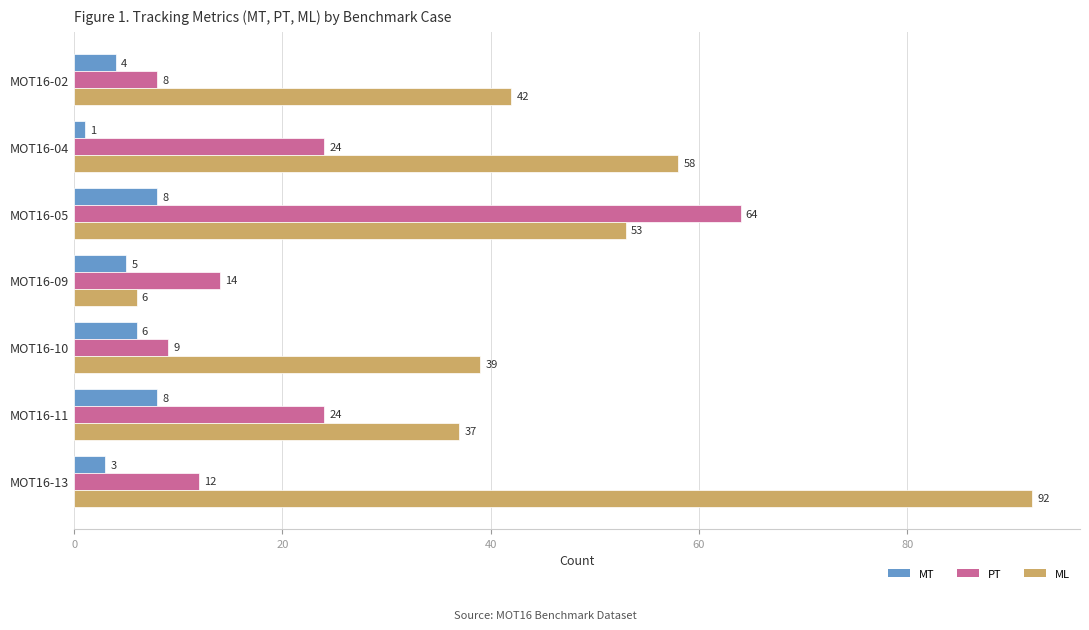

Rank the series by their maximum value, from lowest to highest.

MT, PT, ML